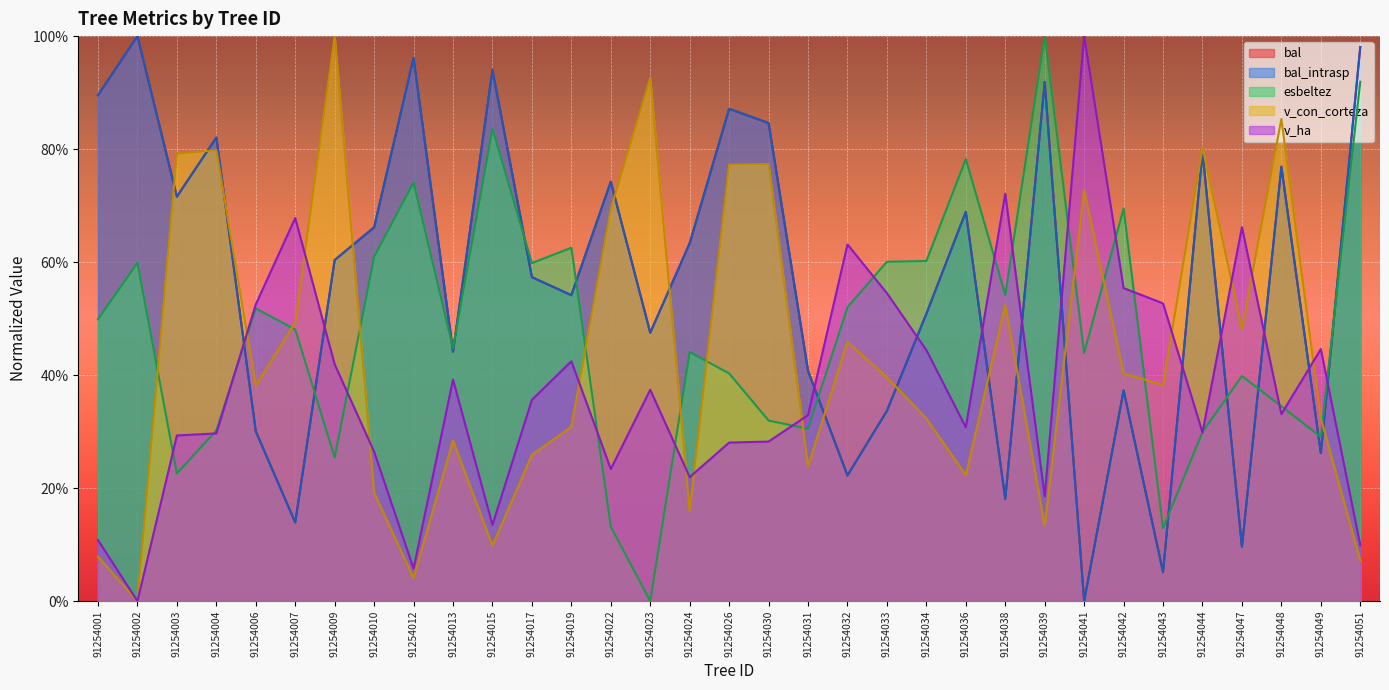

Which category has the lowest value across all series?

91254041